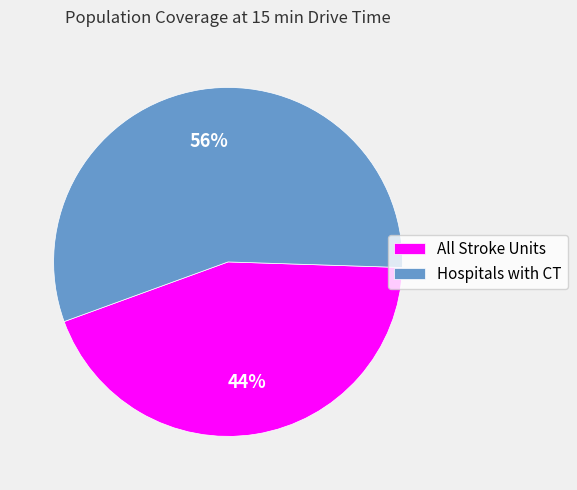

To the nearest percent, what is the difference between the All Stroke Units and Hospitals with CT slice percentages?

12%